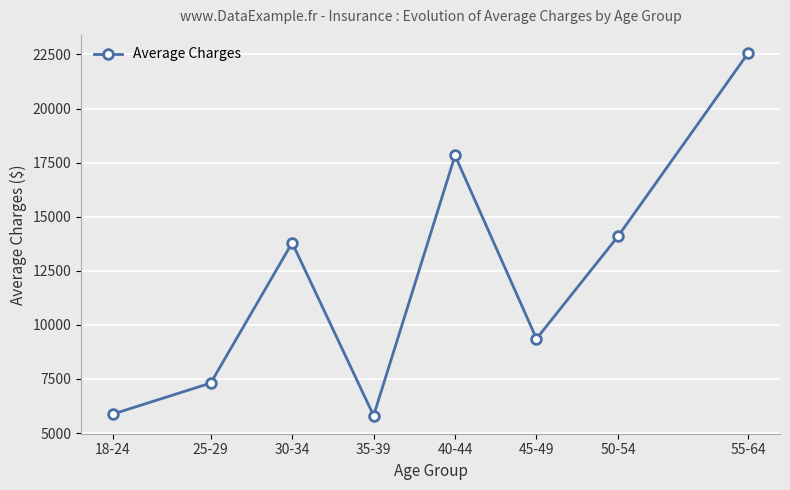

The chart shows a value of 14086.9 at 50-54. True or false?

True